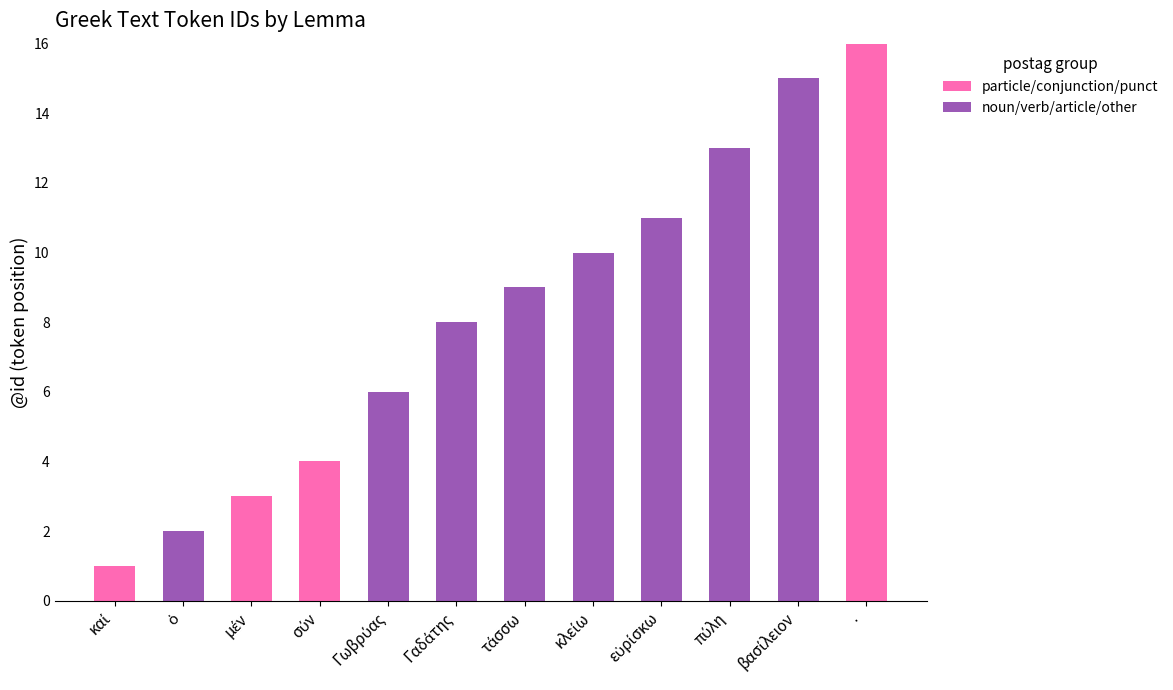

What are all the series names shown in the legend?

particle/conjunction/punct, noun/verb/article/other